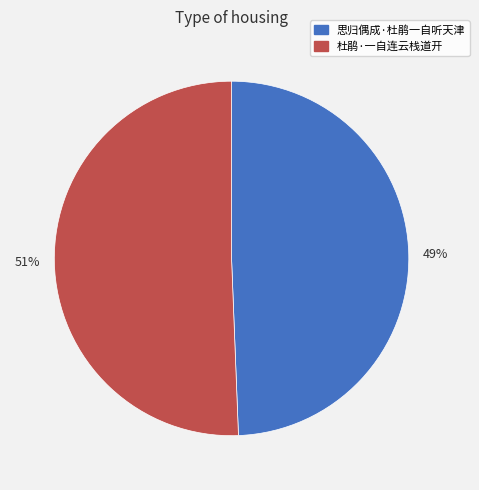

Does 49% represent more than half of the total?

No